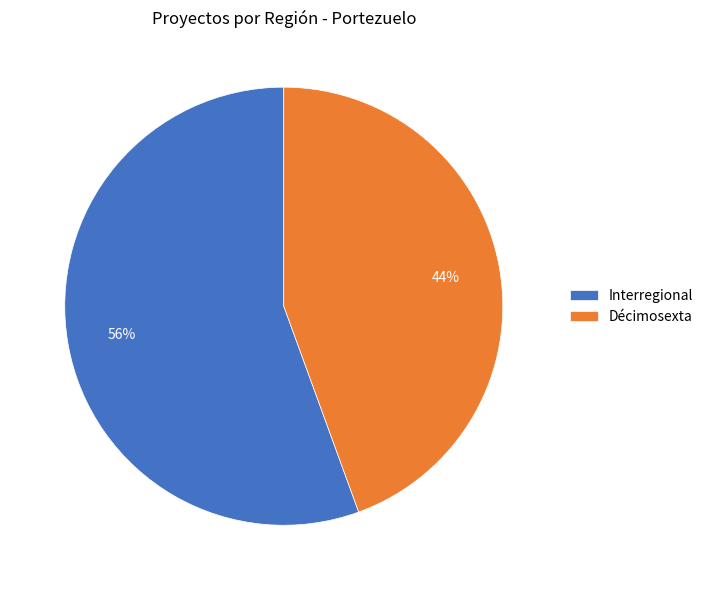

How many segments does this pie chart have?

2